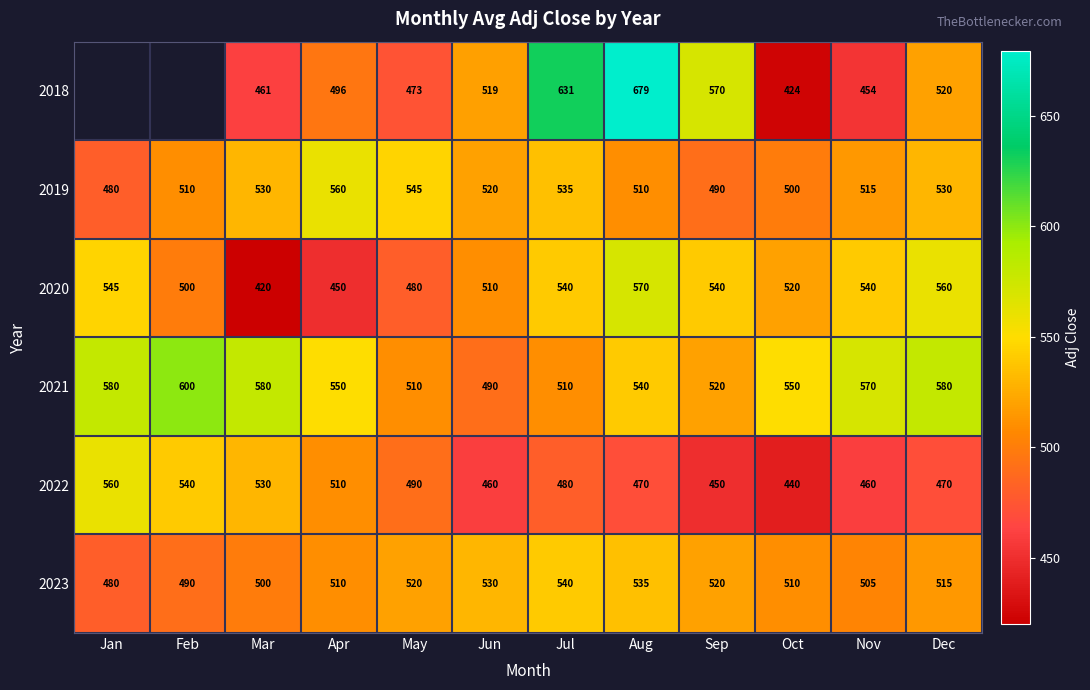

The 2022 series shows 147.4 at Jan. True or false?

False